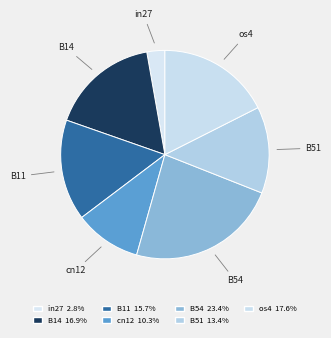

The cn12 slice represents 10% of the pie. True or false?

True